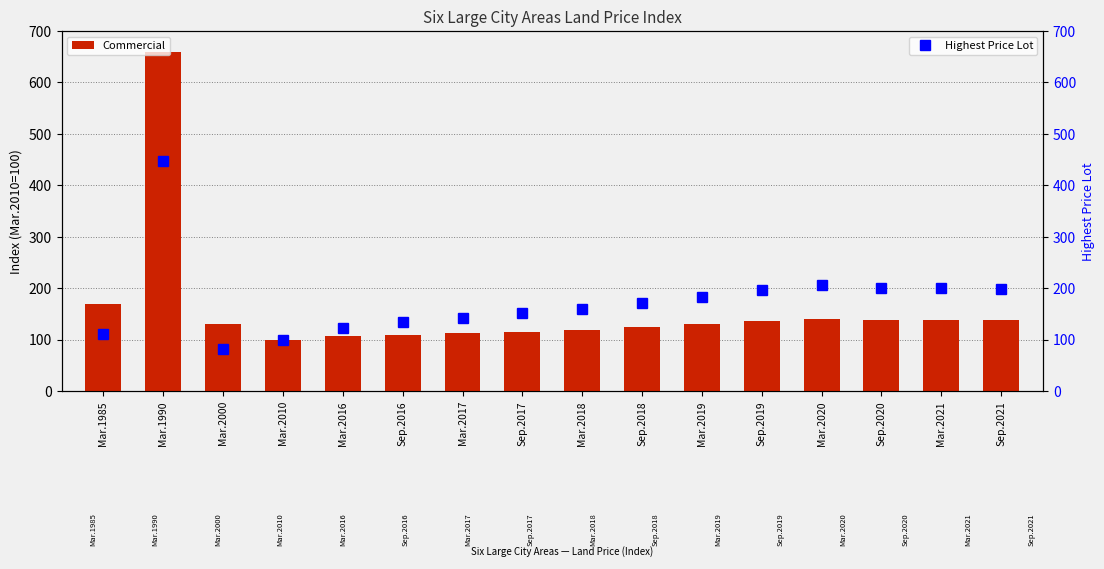

Where is Highest Price Lot nearest to the value 264?

Mar.2020